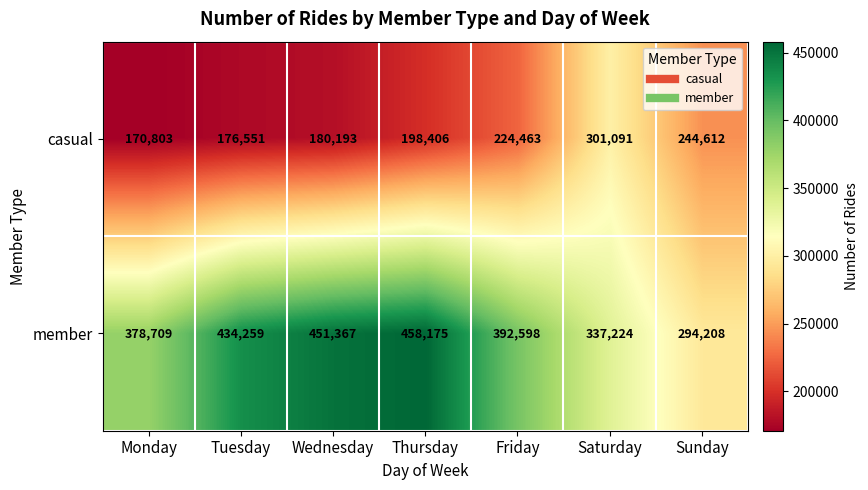

At how many categories does at least one series exceed 180459?

7